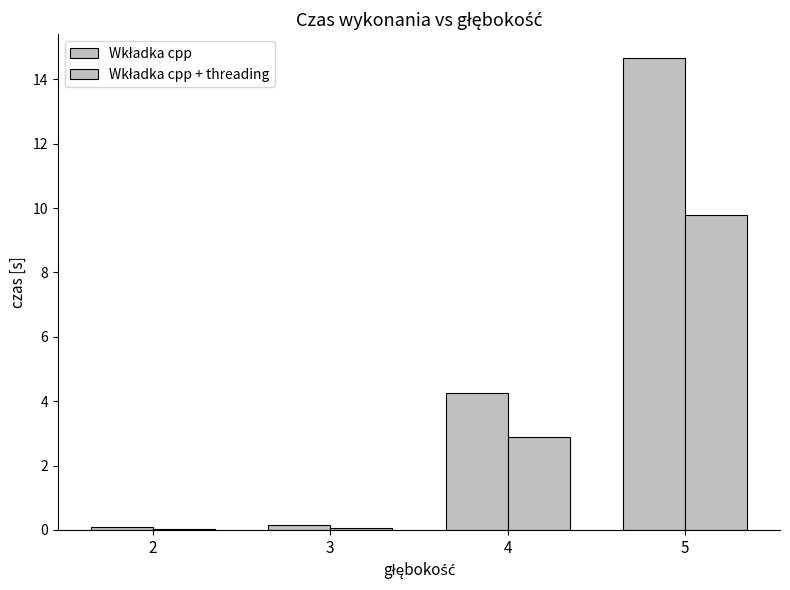

What is the difference between the maximum and minimum values in the Wkładka cpp series?

14.6